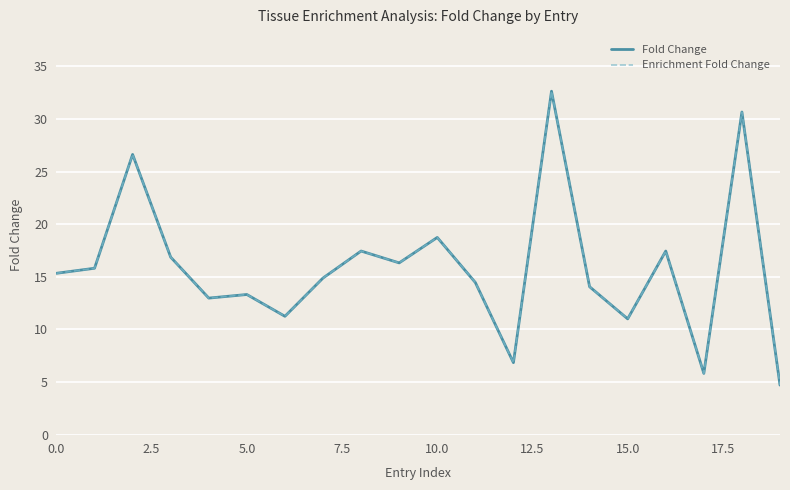

List the series in order of their overall mean, highest first.

Fold Change, Enrichment Fold Change